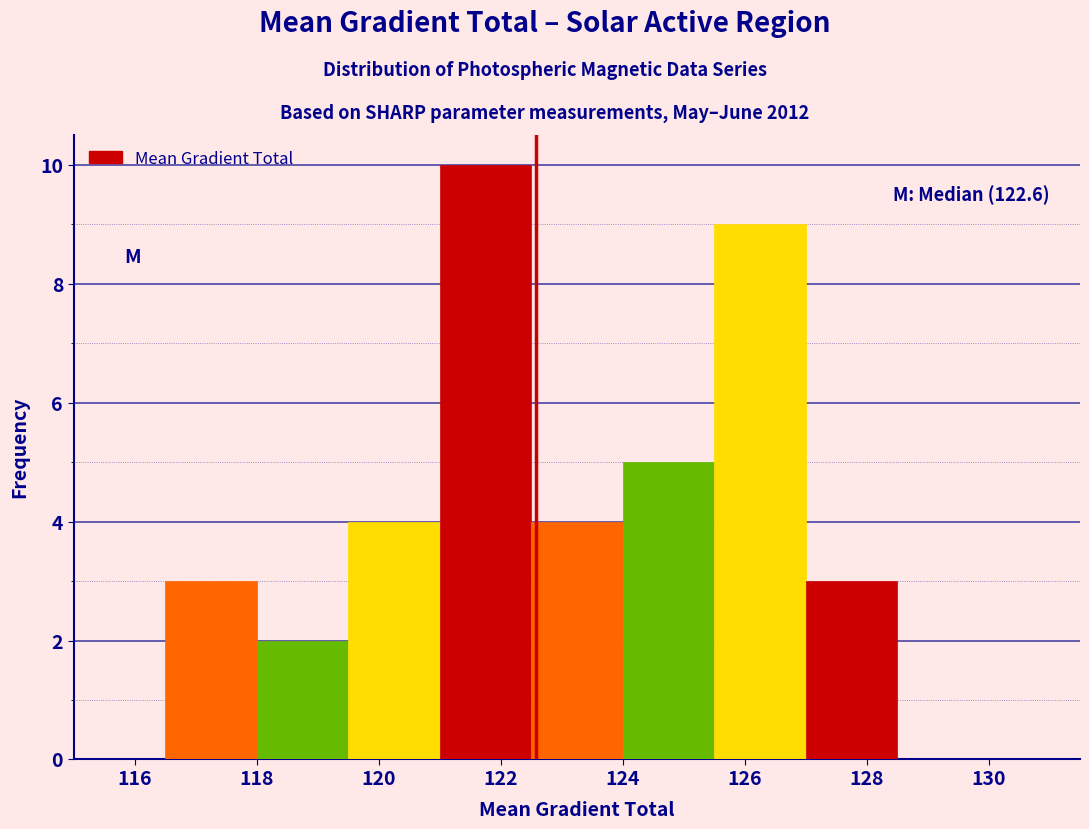

Over which range of the x-axis is the bar tallest?

121.0 to 122.5